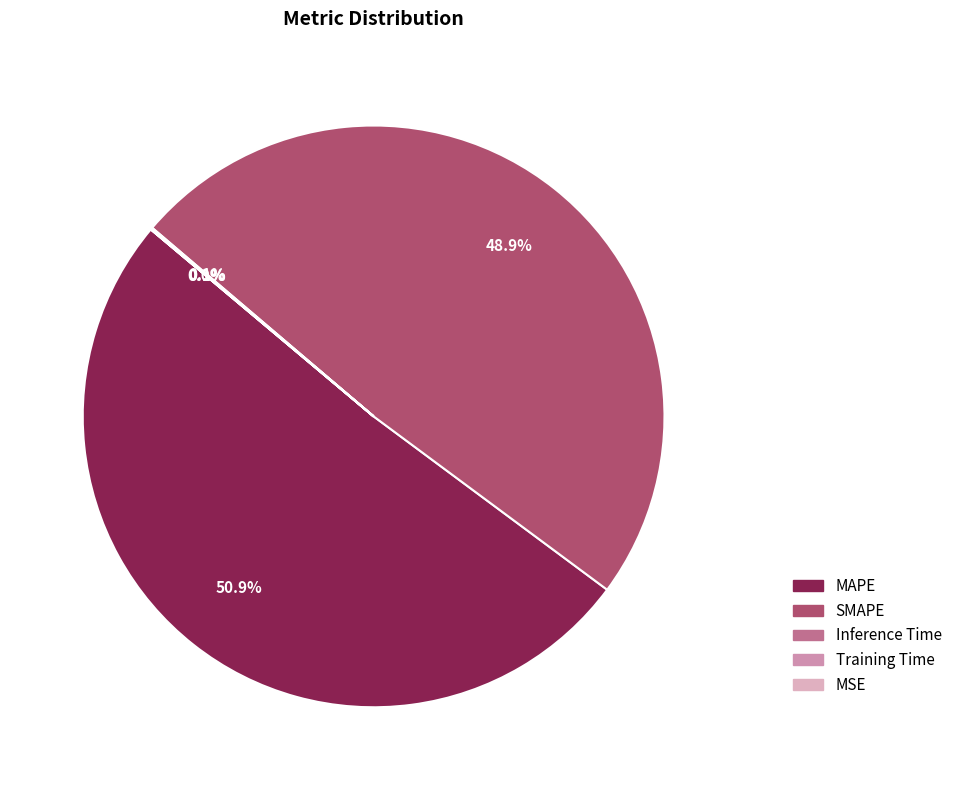

What is the change in value from MAPE to SMAPE?

-0.3